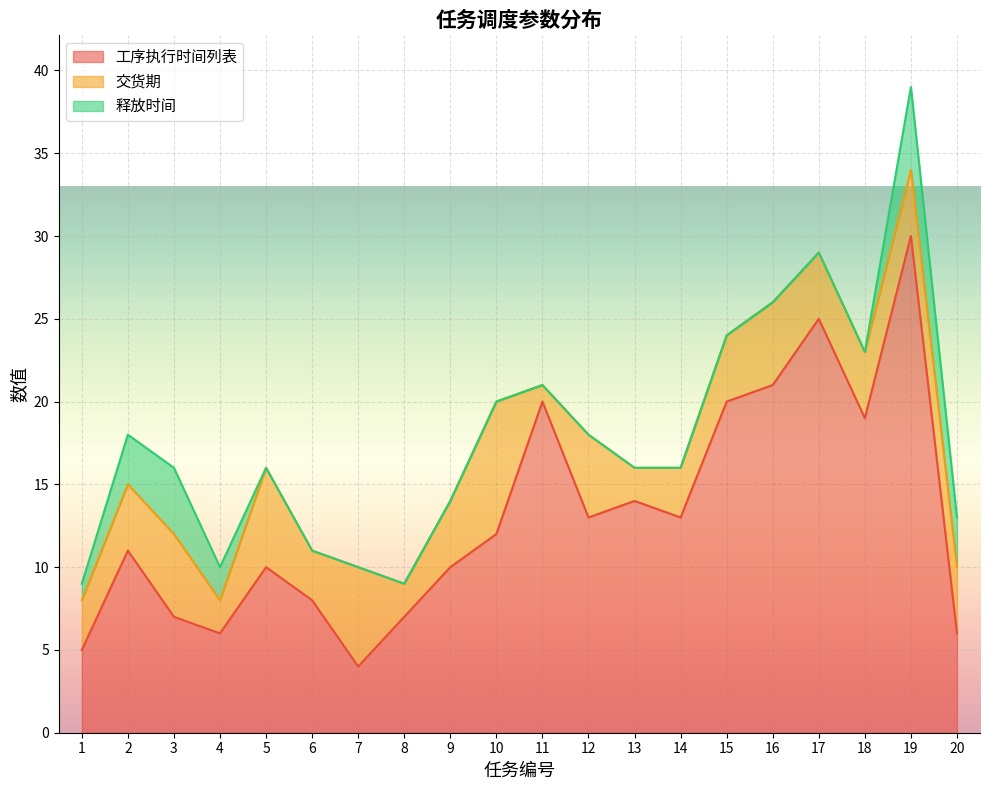

How many intersections are there between 交货期 and 释放时间?

2